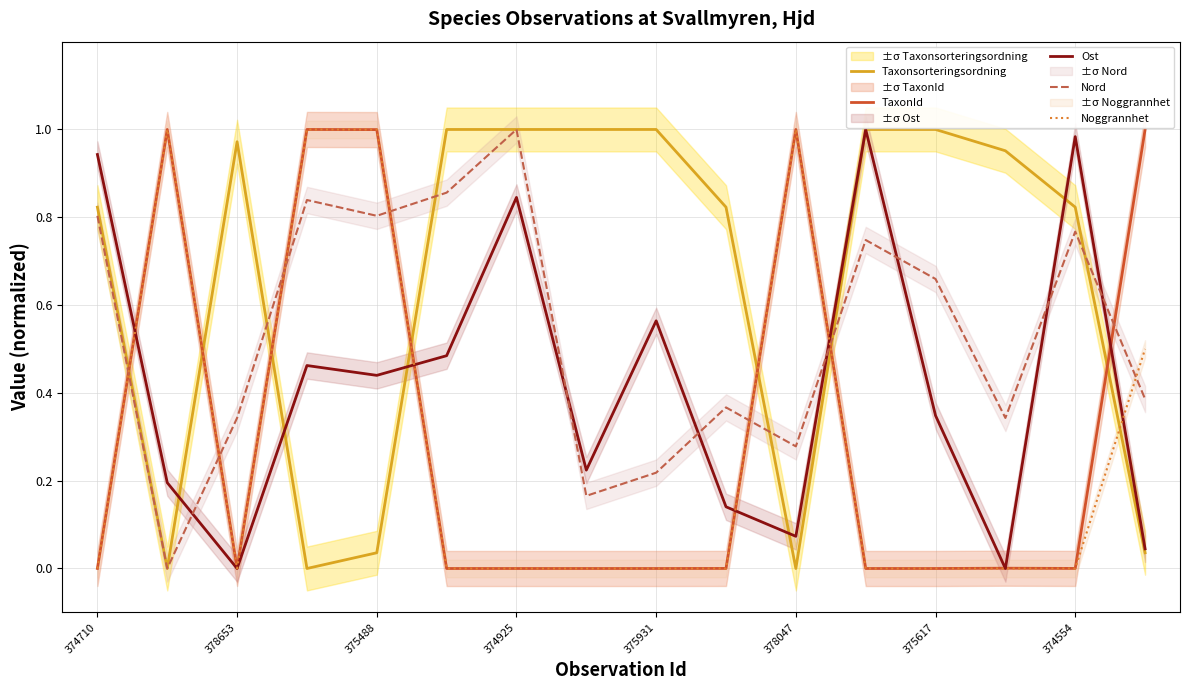

True or false: Noggrannhet and TaxonId cross at least once.

False